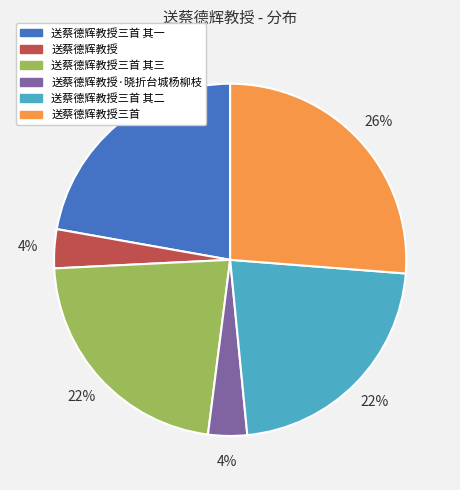

Do 送蔡德辉教授三首 其一 and 送蔡德辉教授三首 其三 together represent more than half of the pie?

No